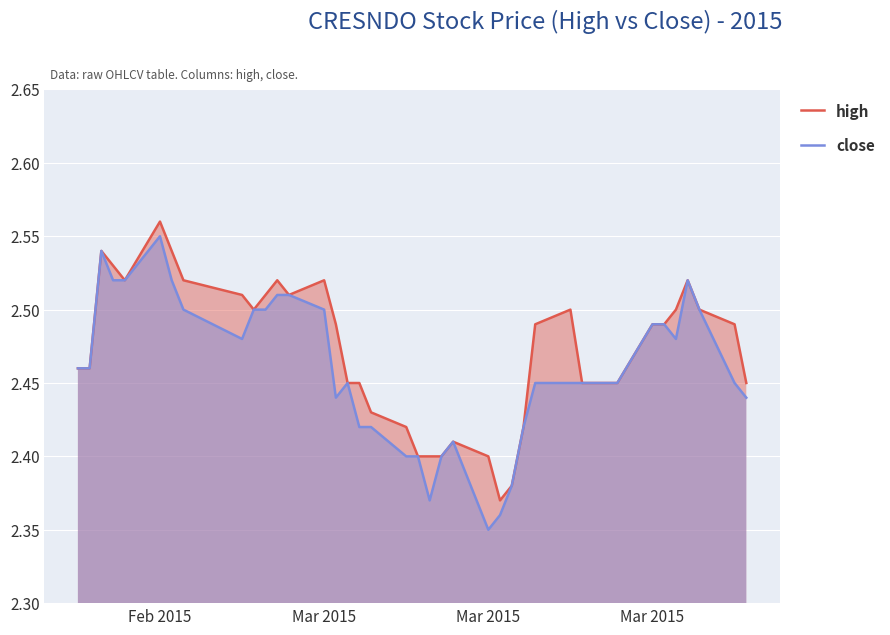

Does the chart display data point markers on the line(s)?

No